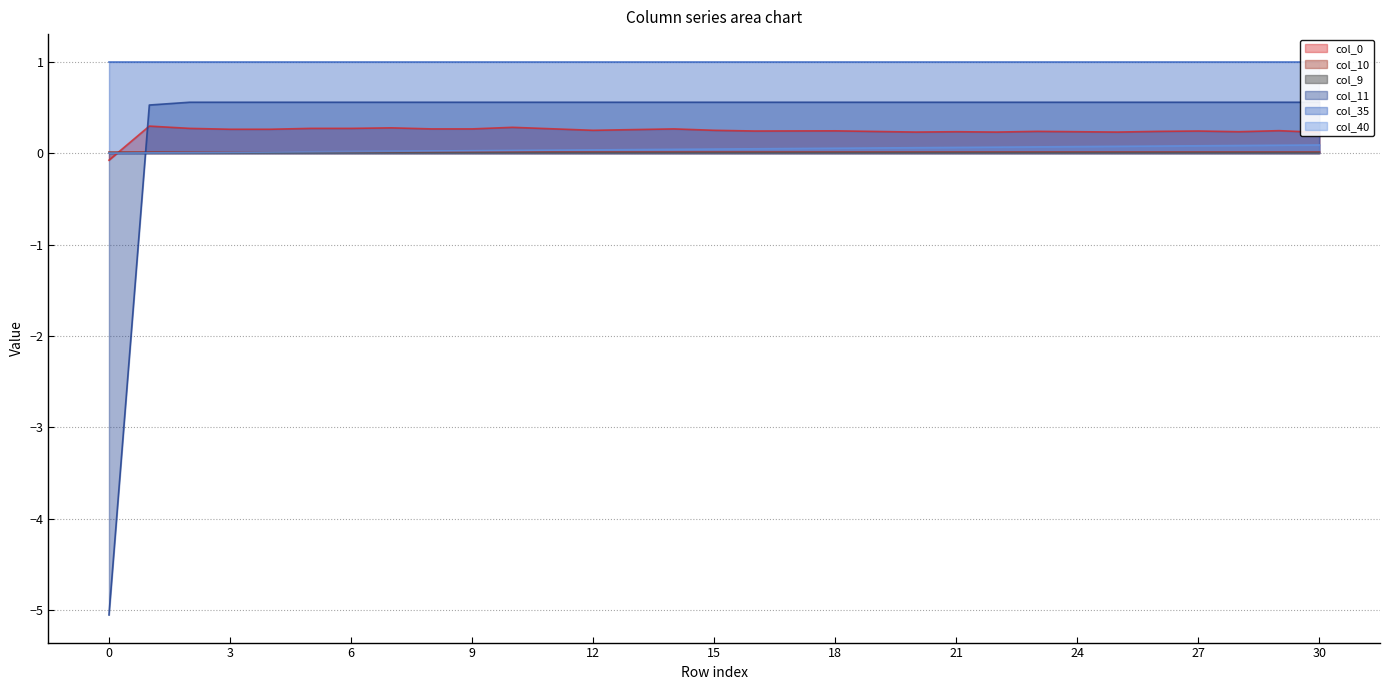

True or false: col_40 has a value of 0.0 at 11.

True